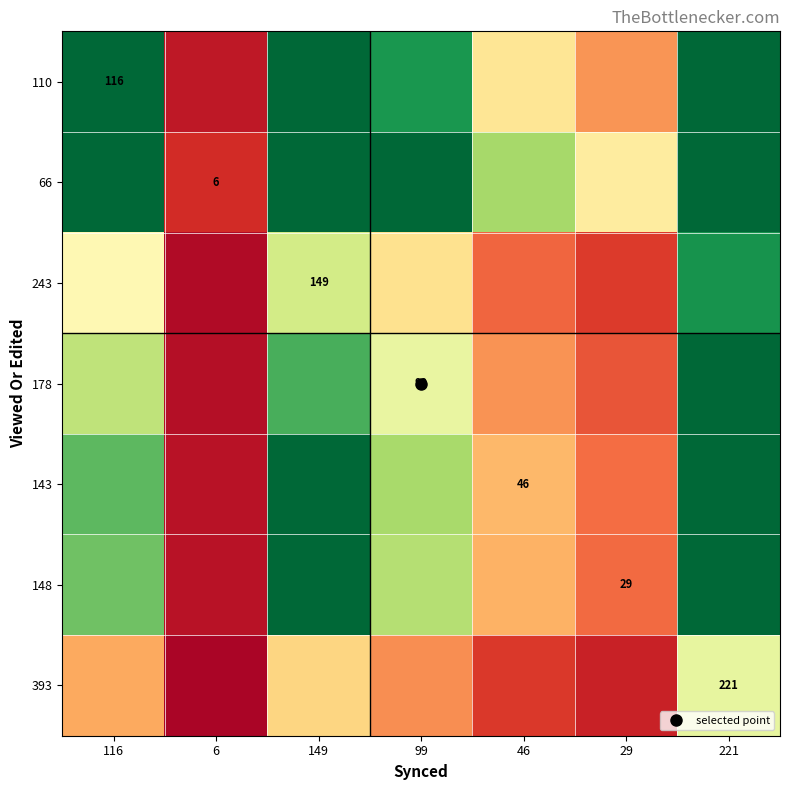

Which category has the highest value in the 148 series?

221